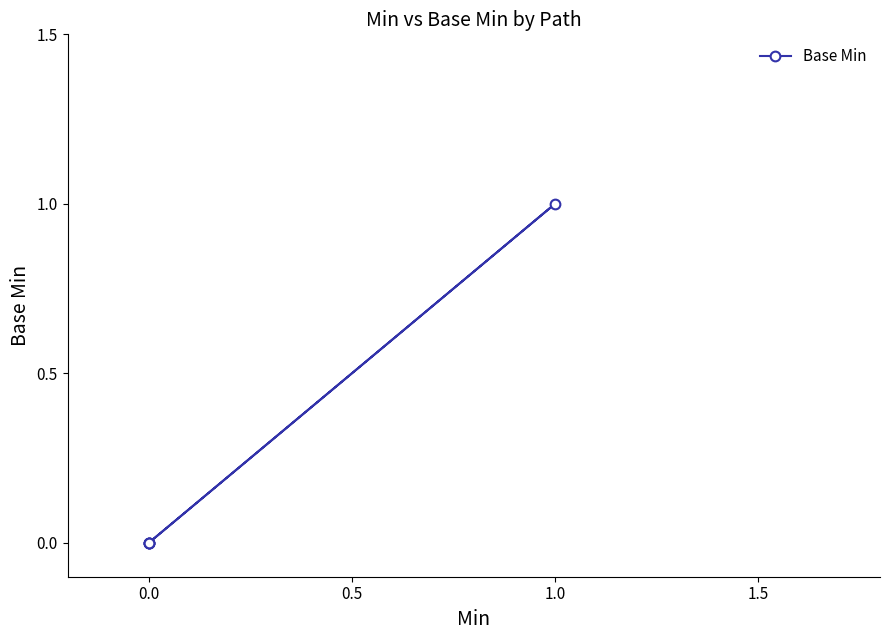

Is it true that the value at 0.0 is 0?

True